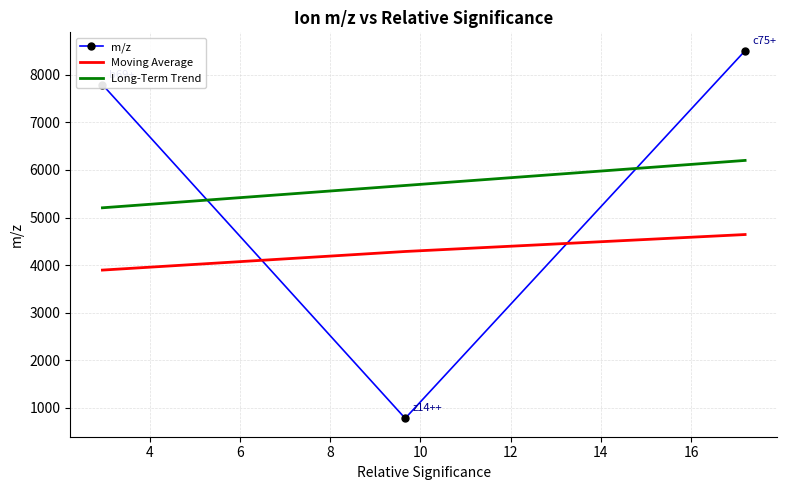

Which series has the largest range (max minus min)?

m/z